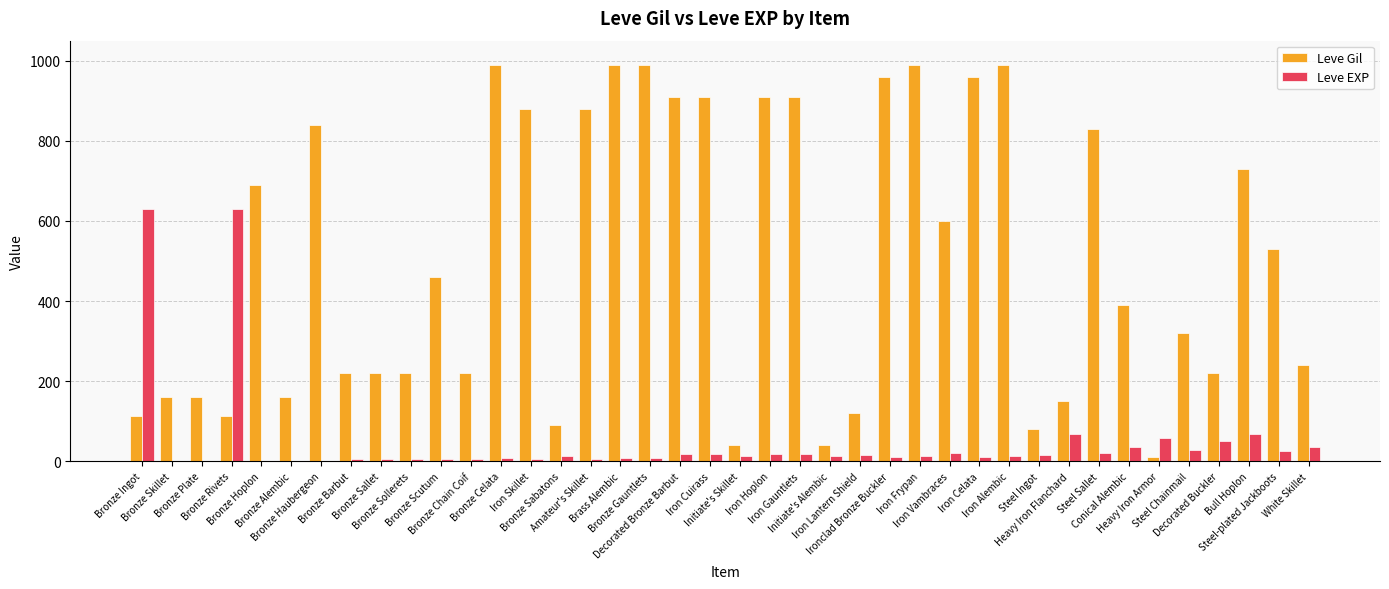

Which series has the largest total across all categories?

Leve Gil